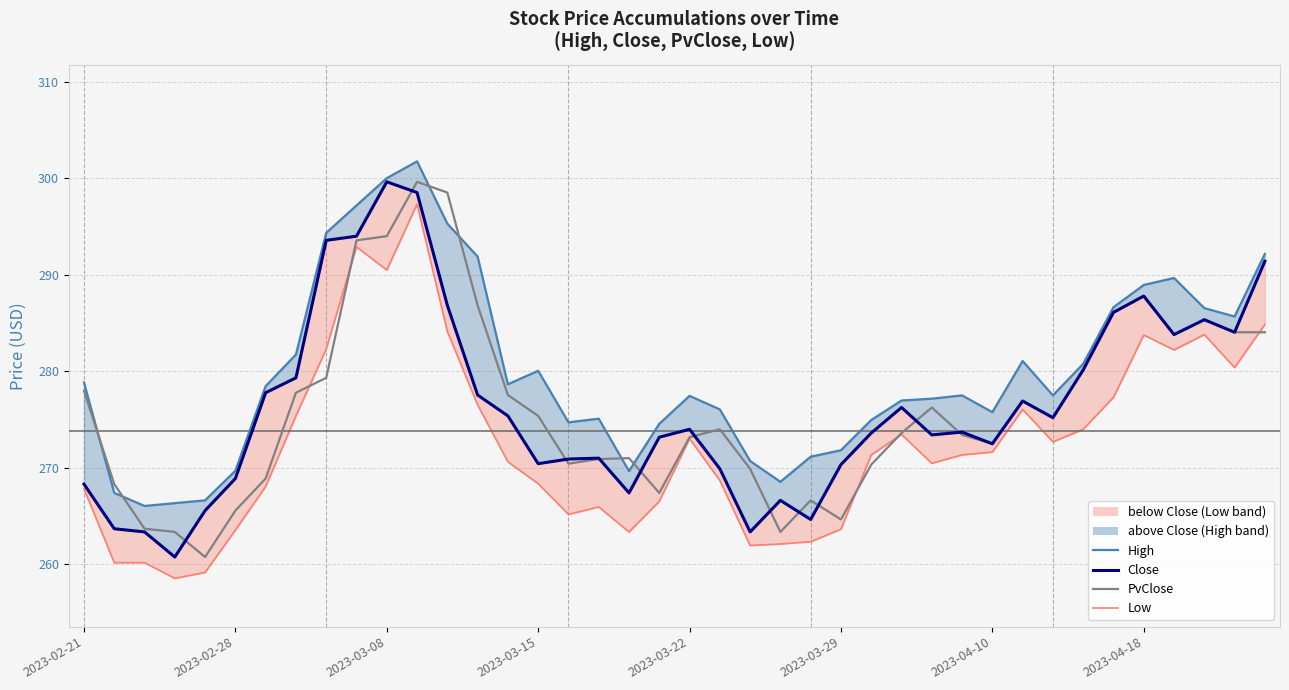

True or false: High (line) has a value of 86.8 at 31.

False